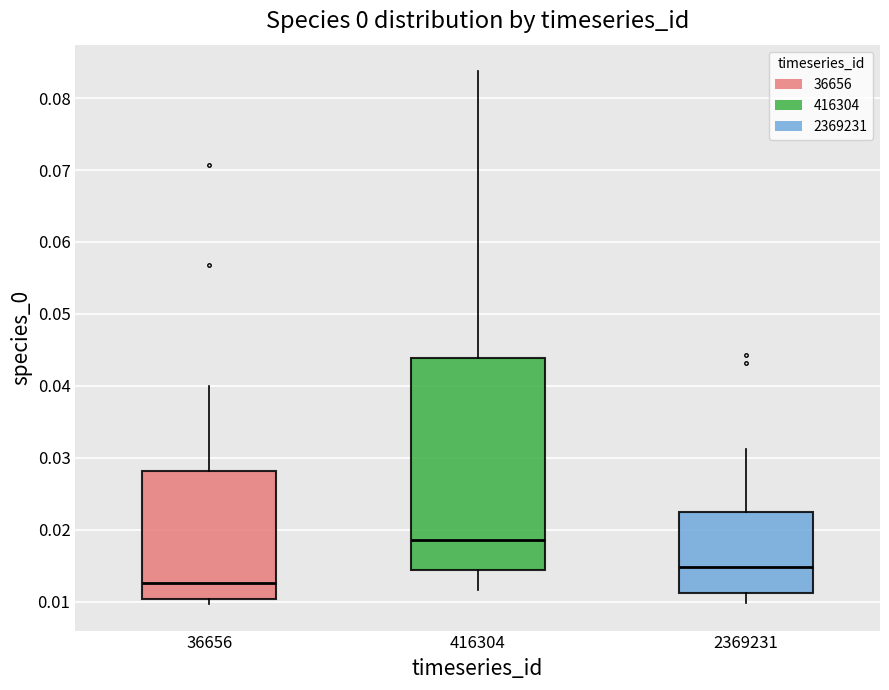

Reading left to right, read every box against the y-axis: the position of its median line, the range the box covers, and the ends of its whiskers. The values are not printed on the chart, so give them approximately, as read against the axis.

36656: median 0.013, box 0.010 to 0.028, whiskers 0.010 (just below the box's lower edge) to 0.040
416304: median 0.019, box 0.014 to 0.044, whiskers 0.012 to 0.084
2369231: median 0.015, box 0.011 to 0.022, whiskers 0.010 to 0.031